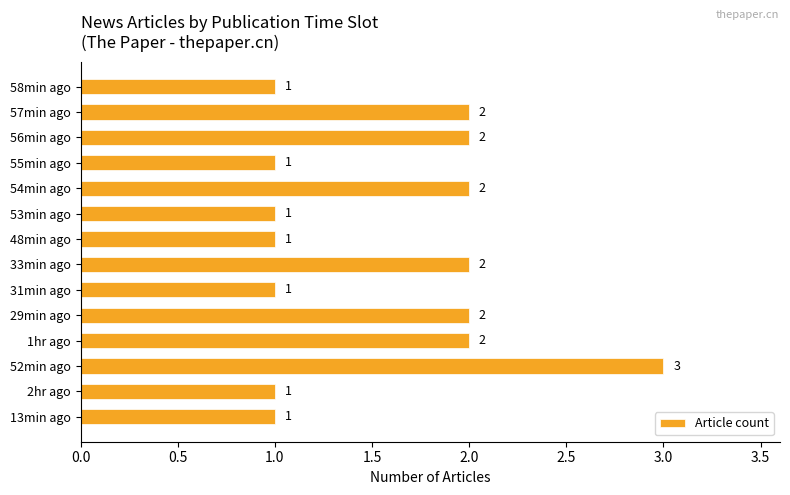

The chart shows a value of 1 at 48min ago. True or false?

True